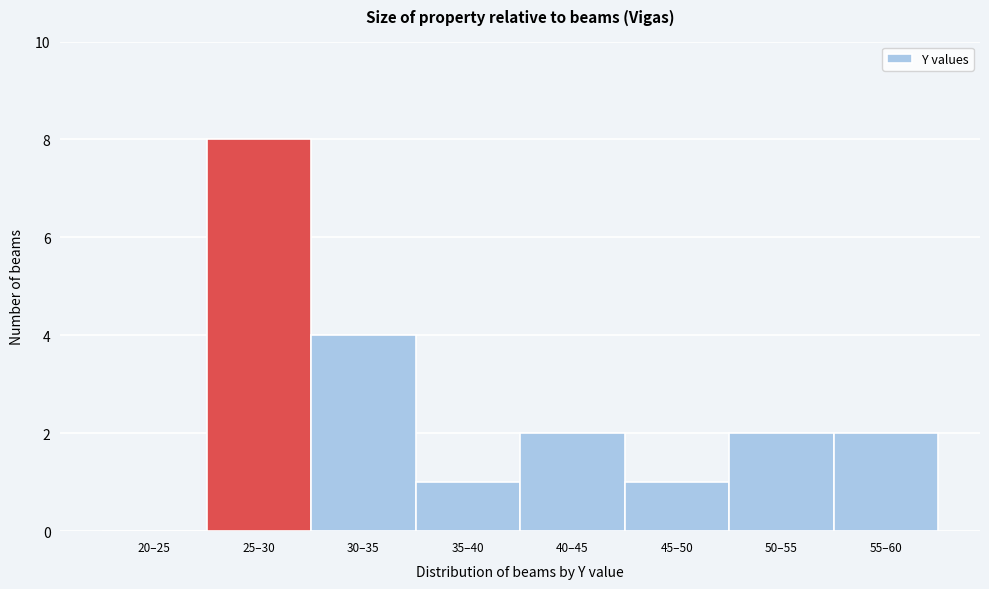

Reading left to right, extract all data points from this chart.

20–25=0	25–30=8	30–35=4	35–40=1	40–45=2	45–50=1	50–55=2	55–60=2